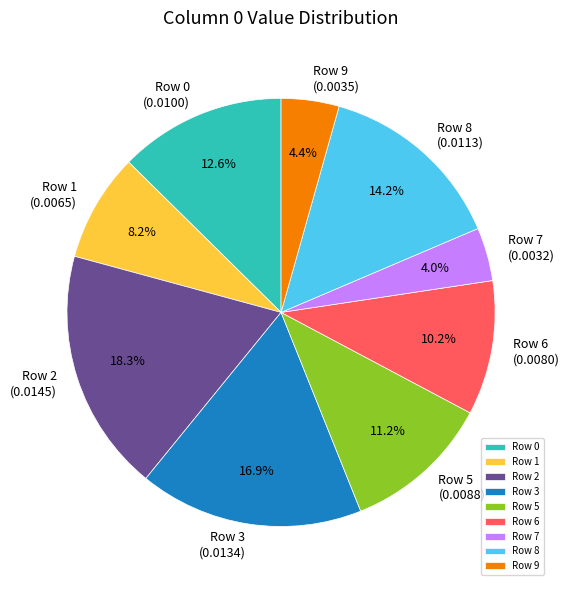

Is it true that Row 2 is 18% of the pie?

True